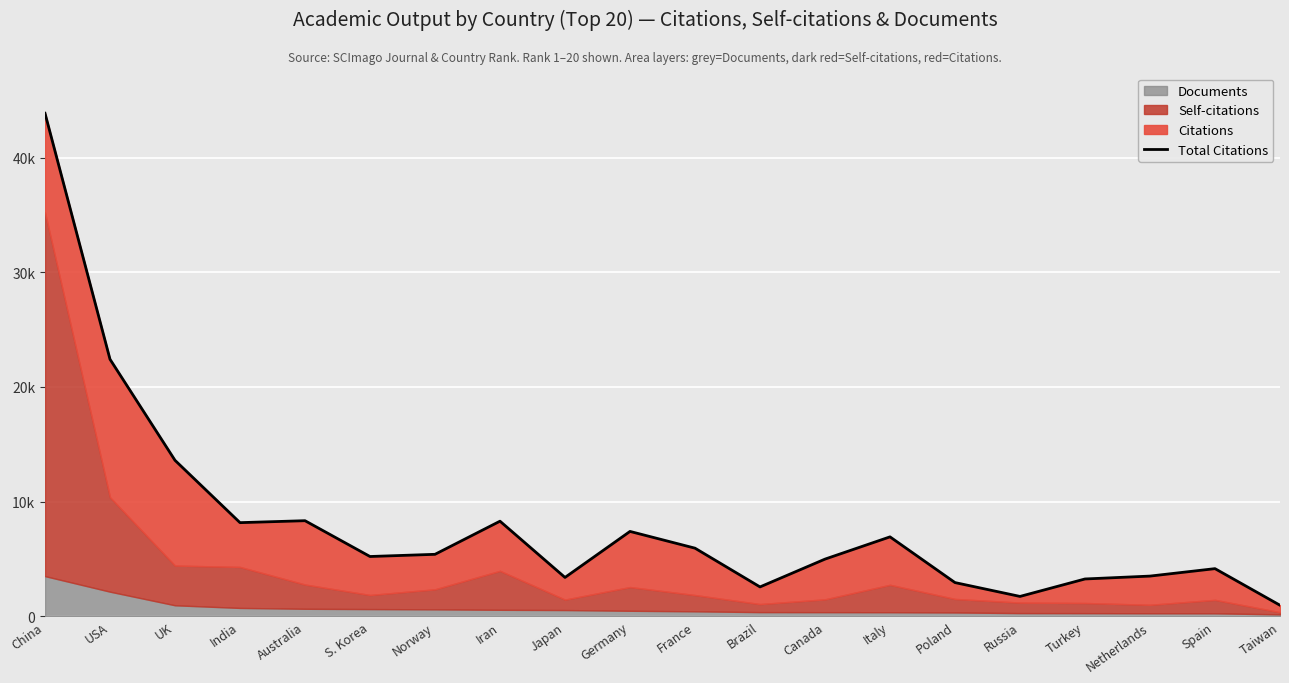

True or false: the data shows 5949 at France.

True